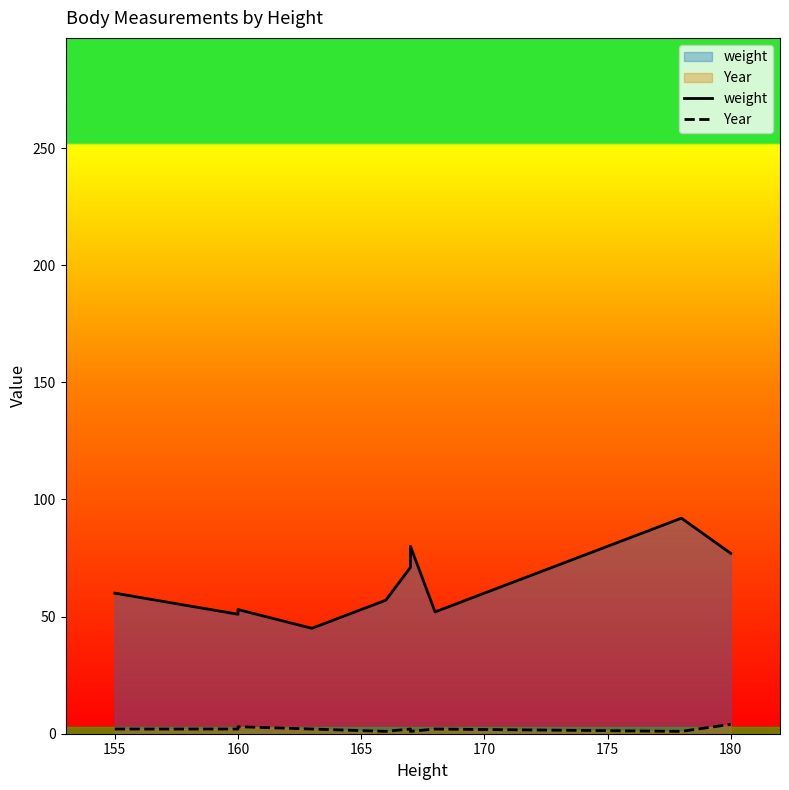

What is the approximate value of Year at 180?

4